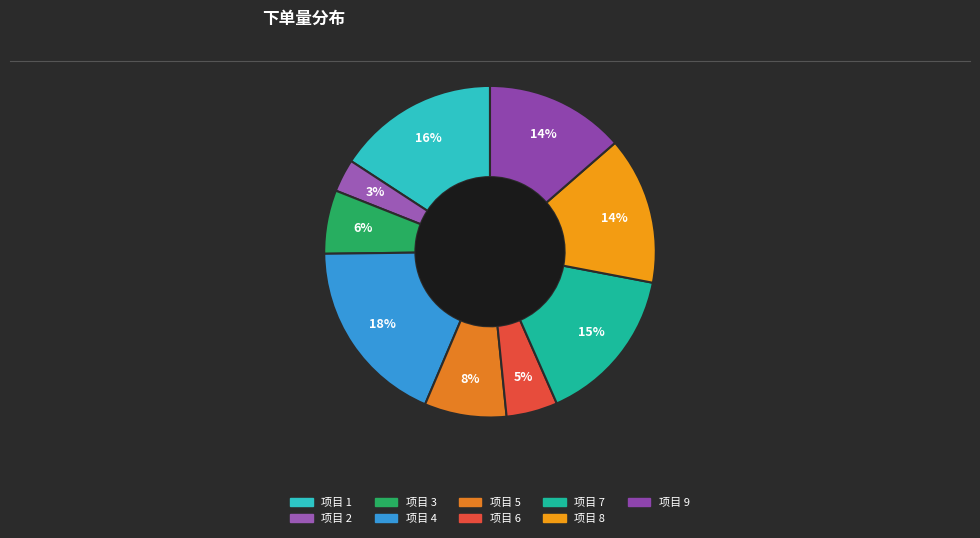

How many segments does this pie chart have?

9